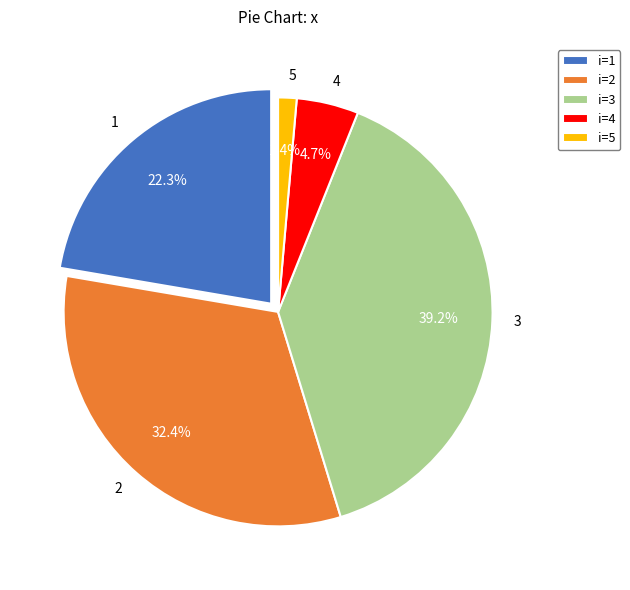

Between 5 and 1, which is larger?

1